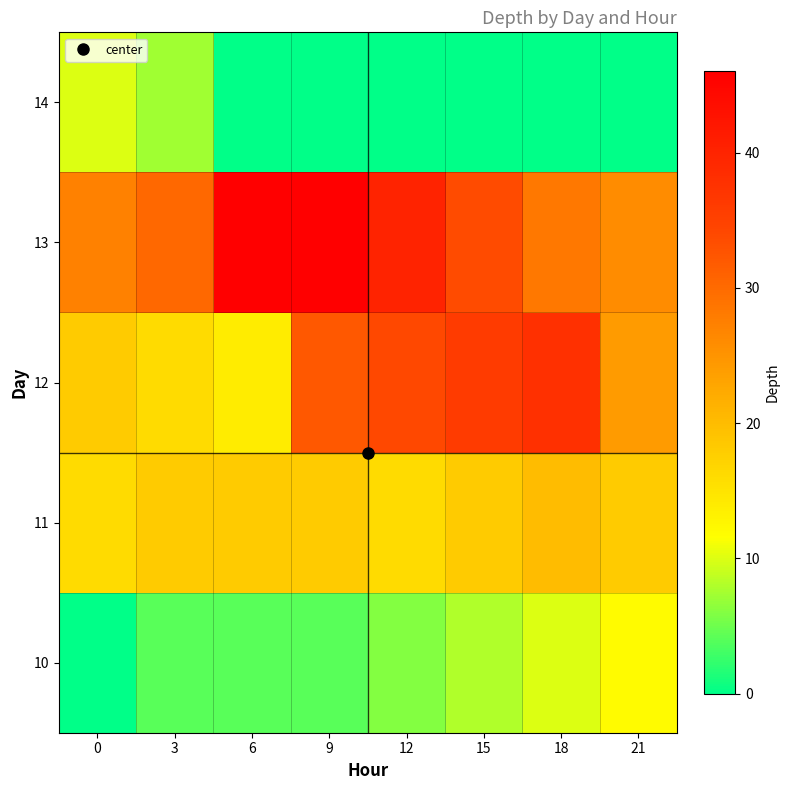

Reading left to right, transcribe all the data shown in this chart.

10: 0=0.0	3=4.0	6=4.0	9=4.0	12=6.0	15=8.0	18=10.0	21=12.0
11: 0=16.0	3=18.0	6=18.0	9=18.0	12=16.0	15=18.0	18=20.0	21=18.0
12: 0=18.0	3=16.0	6=14.0	9=32.0	12=34.0	15=36.0	18=37.9	21=24.2
13: 0=27.2	3=30.4	6=46.0	9=46.0	12=40.0	15=33.7	18=28.3	21=26.0
14: 0=10.0	3=7.3	6=0.0	9=0.0	12=0.0	15=0.0	18=0.0	21=0.0